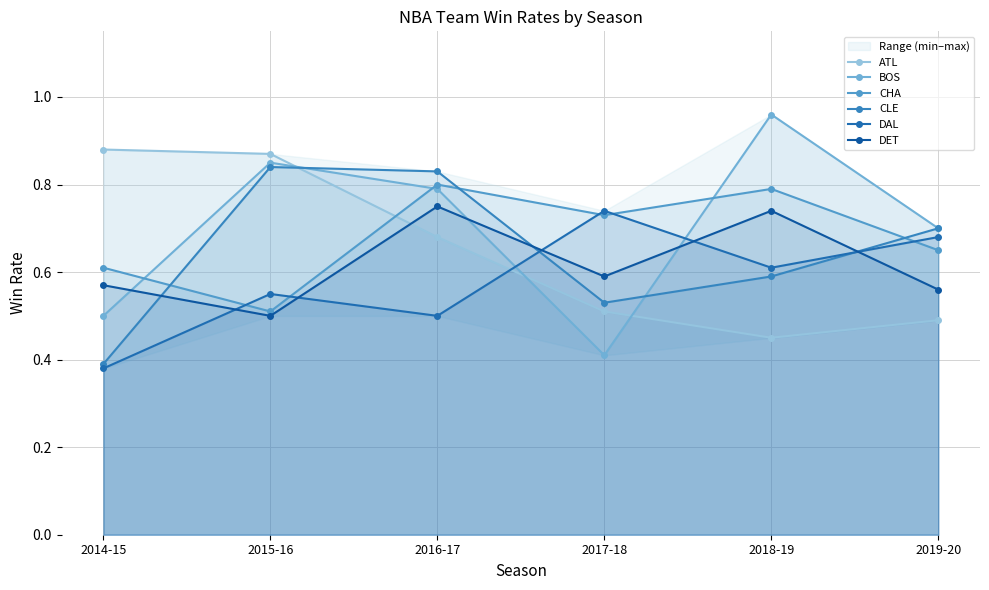

Is it true that ATL equals 0.5 at 2017-18?

True